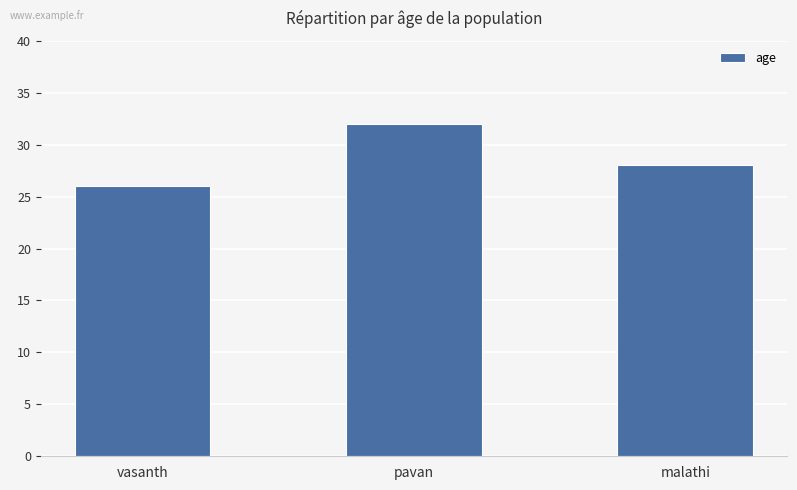

The value at pavan is 6. True or false?

False